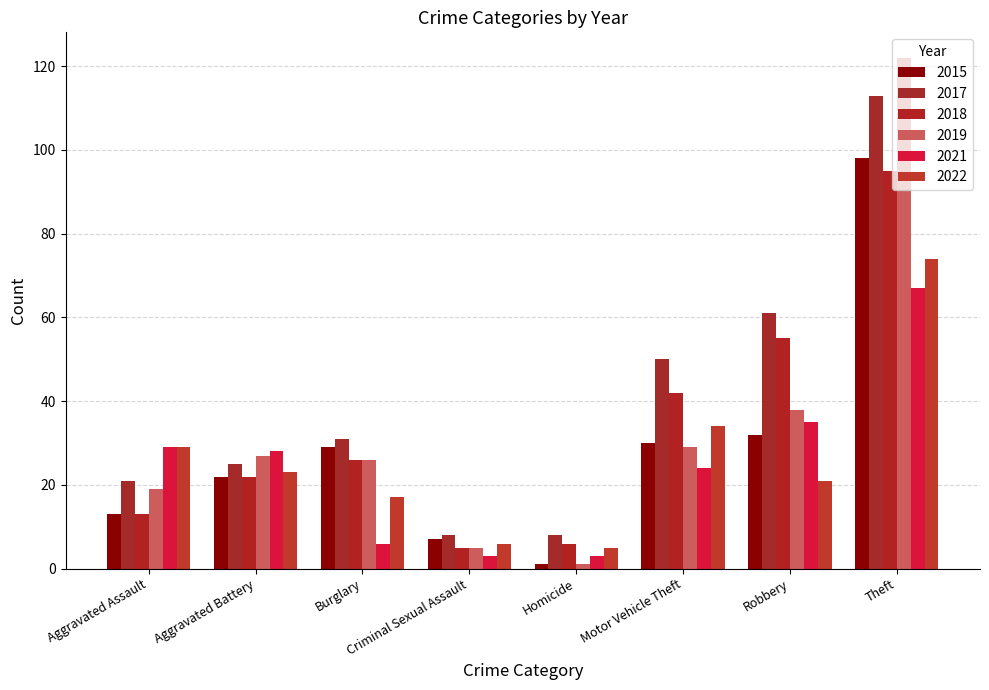

How many bars are there in total?

48